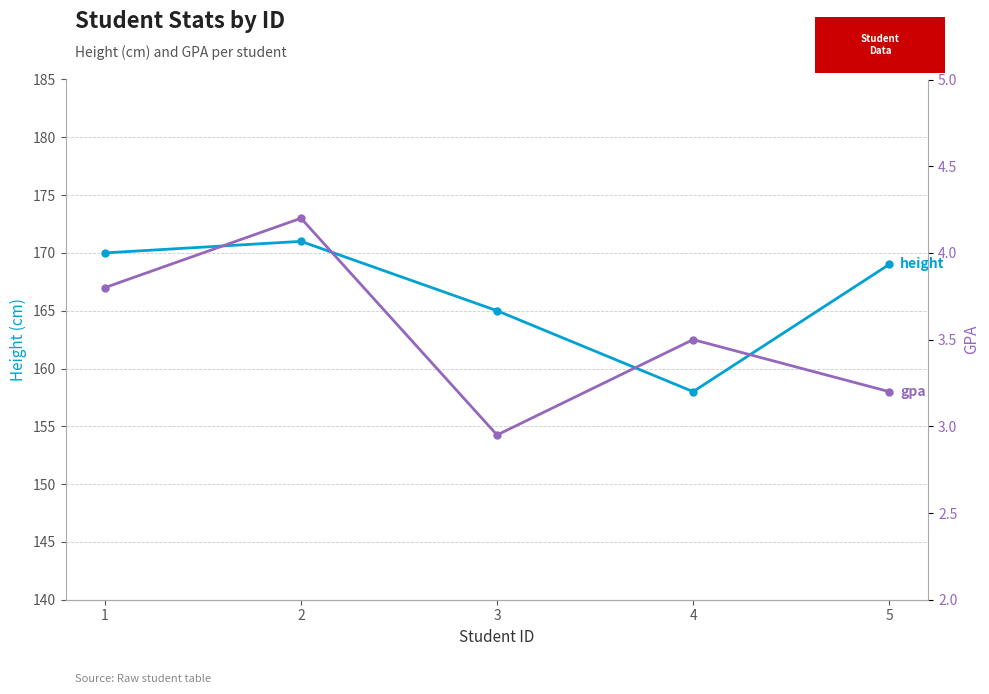

True or false: height has more than 1 interior local peaks.

False